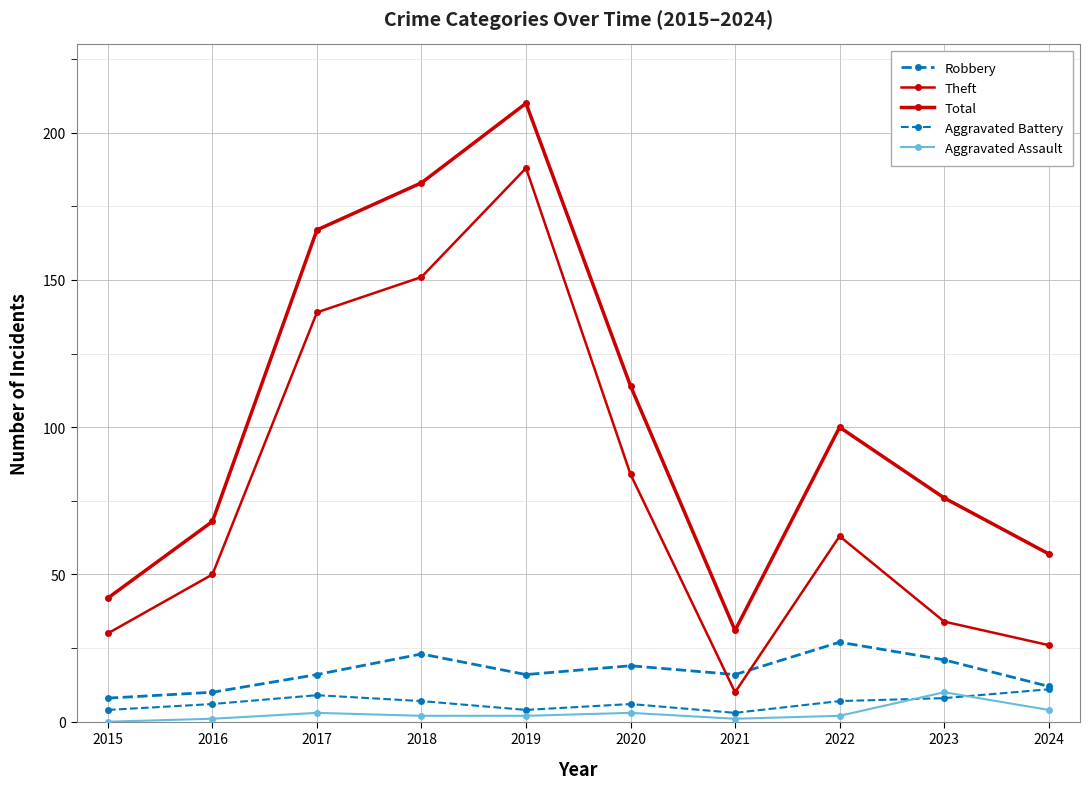

How many data points in Aggravated Battery are less than 7?

5